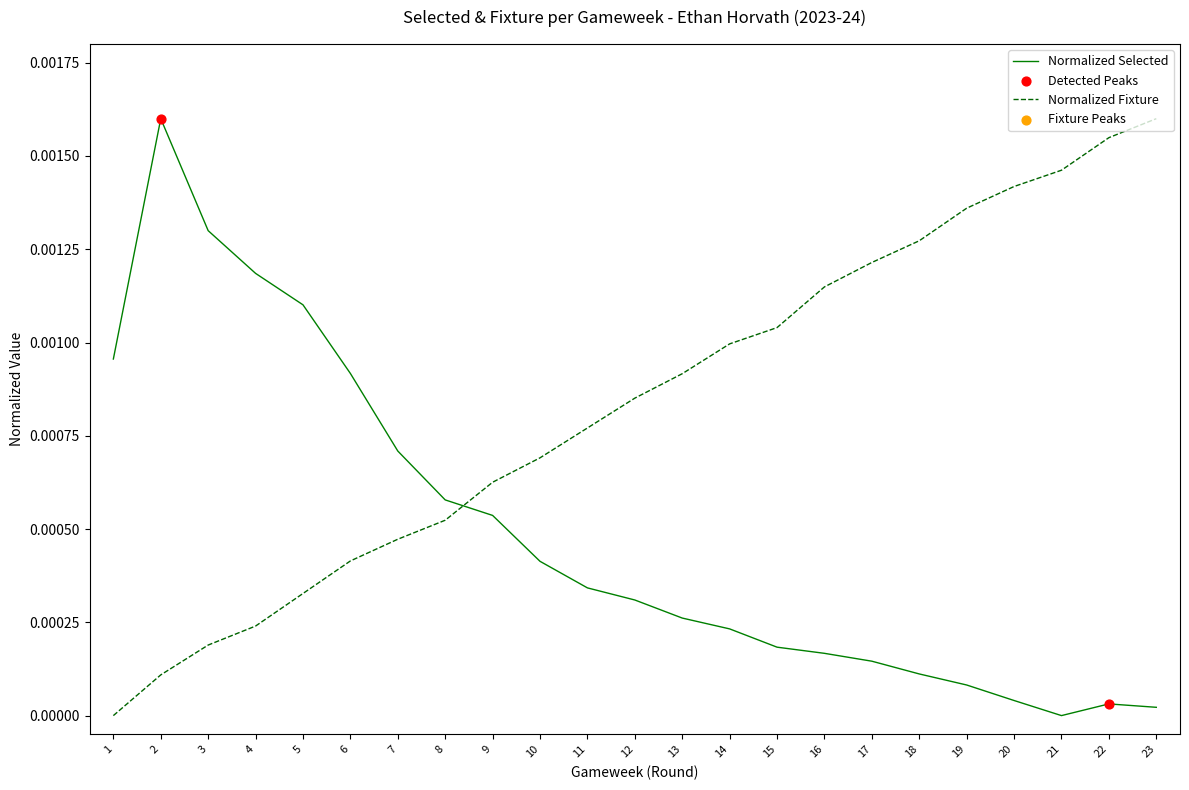

Which series has the largest total across all categories?

Normalized Fixture